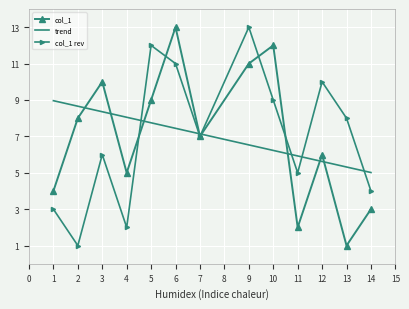

Reading left to right, list all the values displayed in this chart.

col_1: 4.0	8.0	10.0	5.0	9.0	13.0	7.0	11.0	12.0	2.0	6.0	1.0	3.0
trend: 9.0	8.7	8.4	8.1	7.7	7.4	7.1	6.5	6.2	5.9	5.6	5.3	5.0
col_1 rev: 3.0	1.0	6.0	2.0	12.0	11.0	7.0	13.0	9.0	5.0	10.0	8.0	4.0